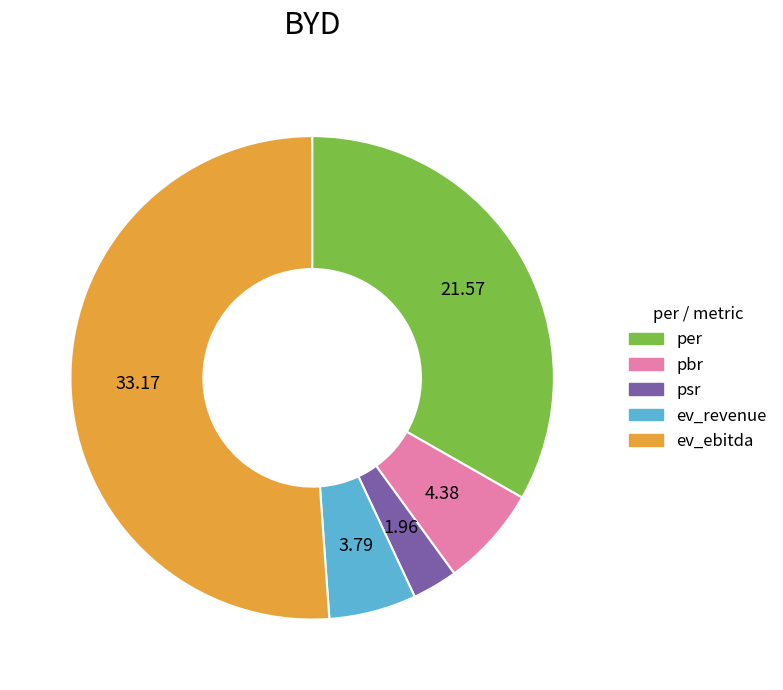

True or false: ev_revenue accounts for 6% of the total.

True